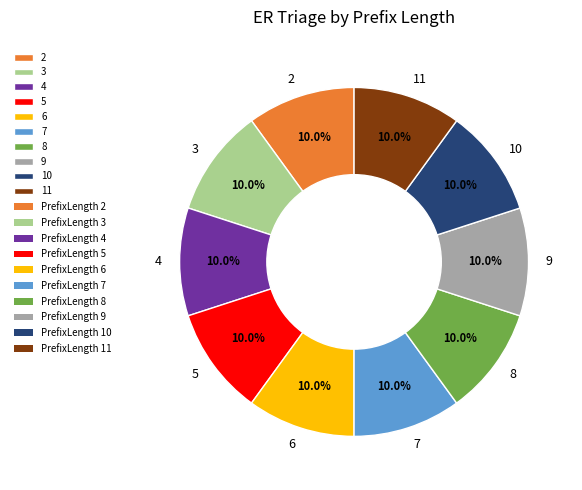

What portion of the pie excludes 2?

90.0%